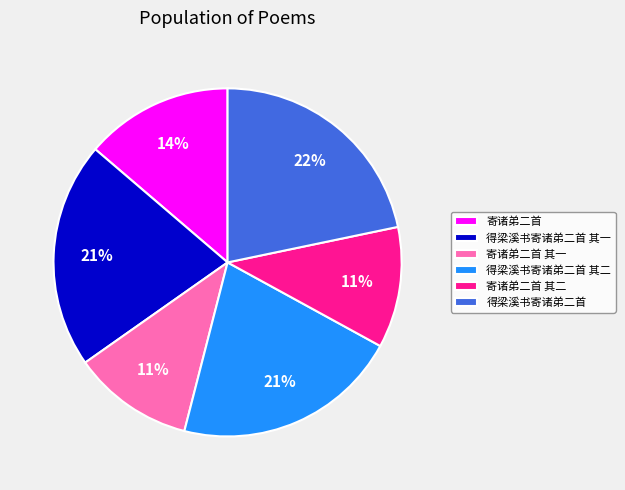

What percentage is the 寄诸弟二首 slice, to the nearest percent?

14%